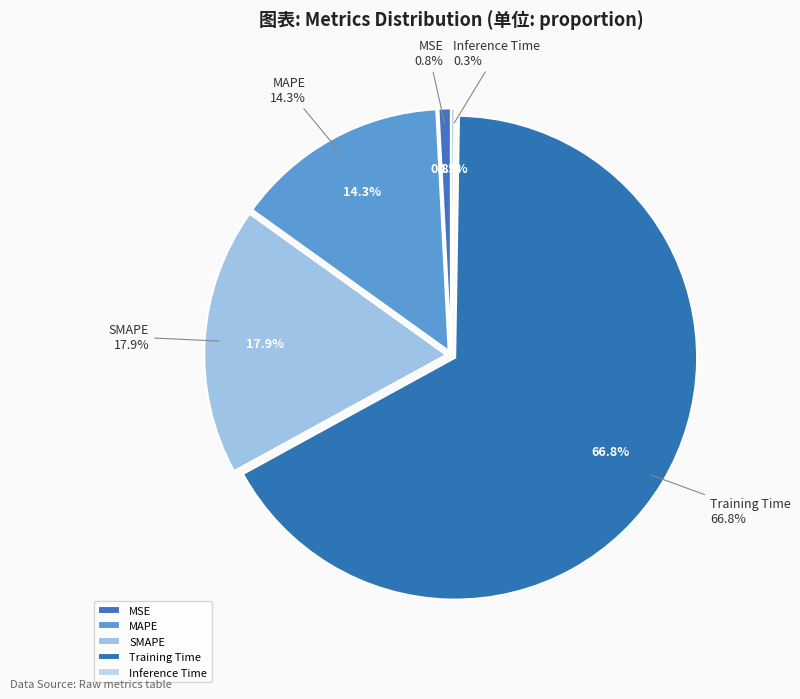

How many segments does this pie chart have?

5